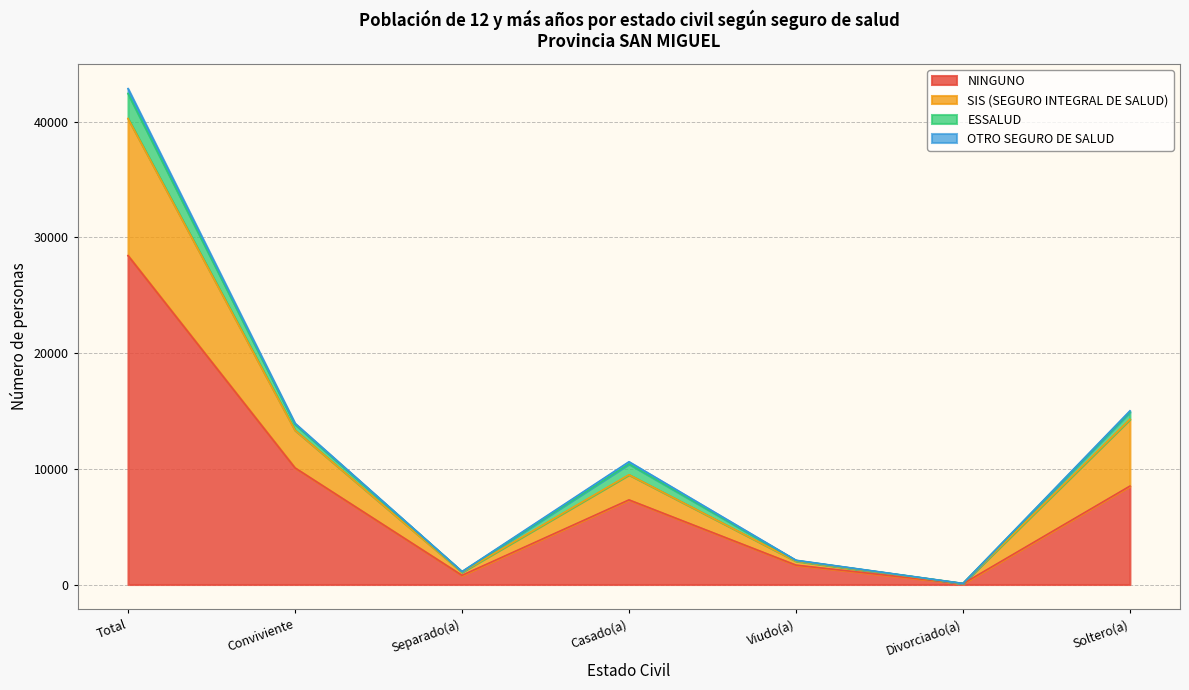

At which label does NINGUNO reach its peak?

Total